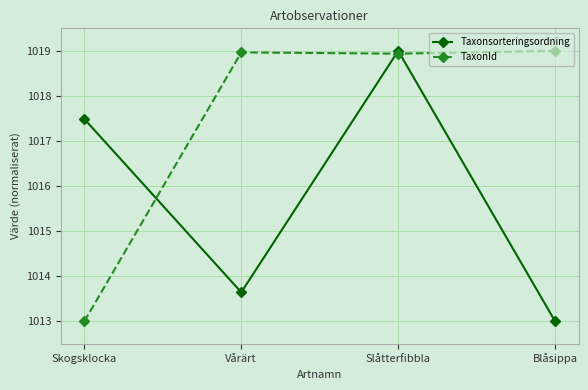

Where is the first local maximum for TaxonId?

Vårärt